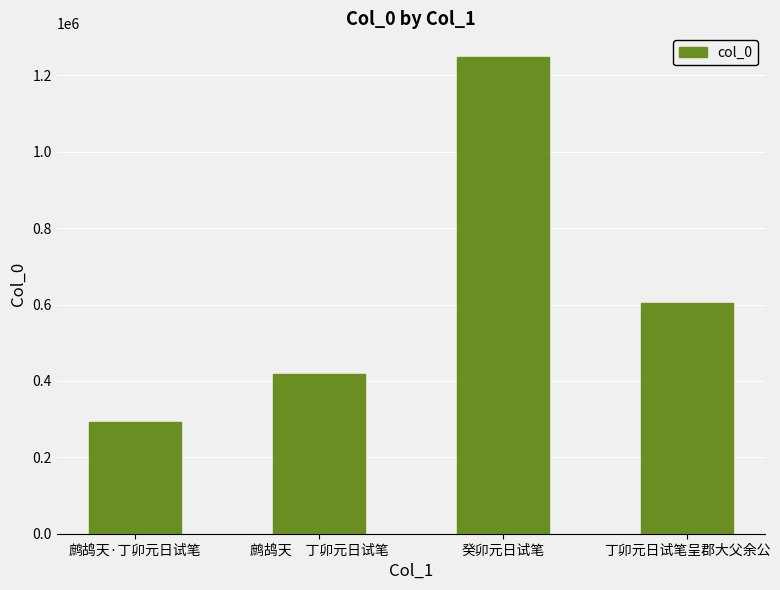

Reading right to left, list all the values displayed in this chart.

丁卯元日试笔呈郡大父余公=605061	癸卯元日试笔=1247790	鹧鸪天　丁卯元日试笔=417534	鹧鸪天·丁卯元日试笔=291670